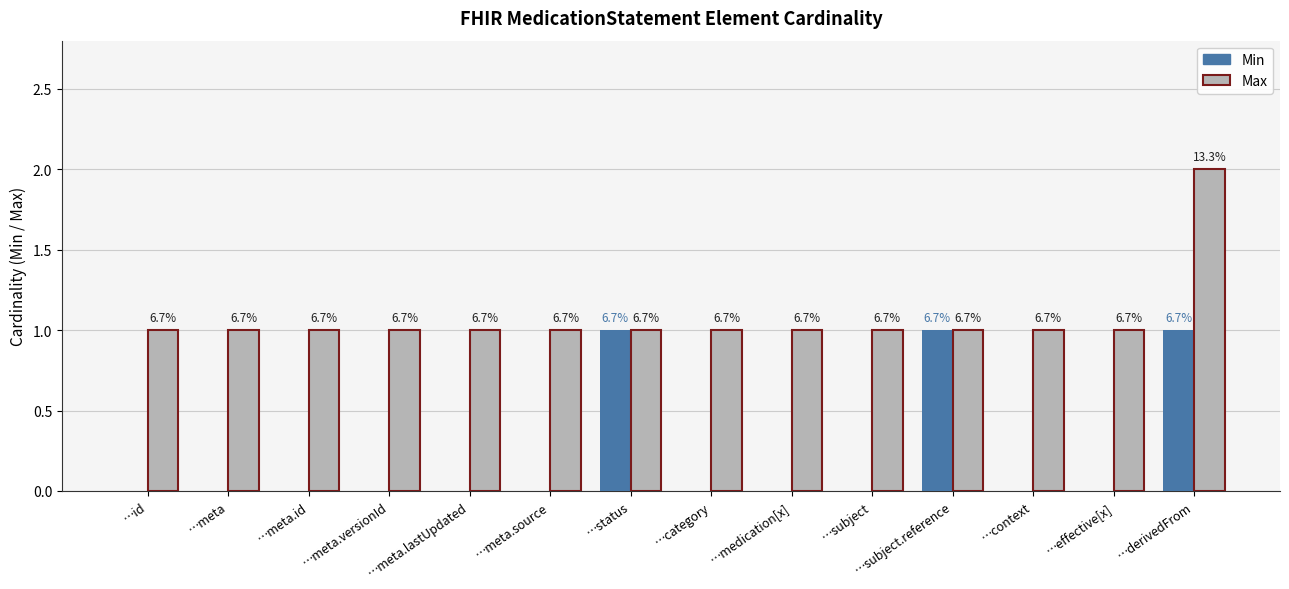

What is the total value across all series at …medication[x]?

1